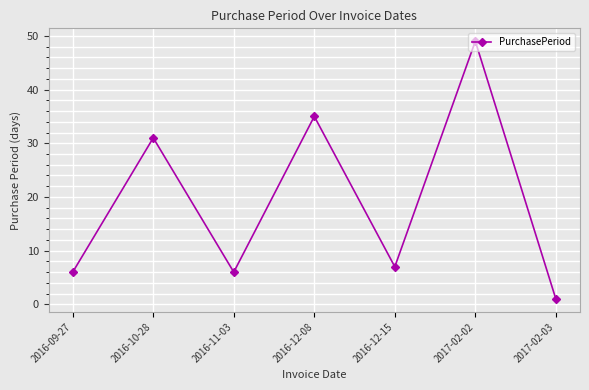

Is it true that the value at 2016-09-27 is 6?

True